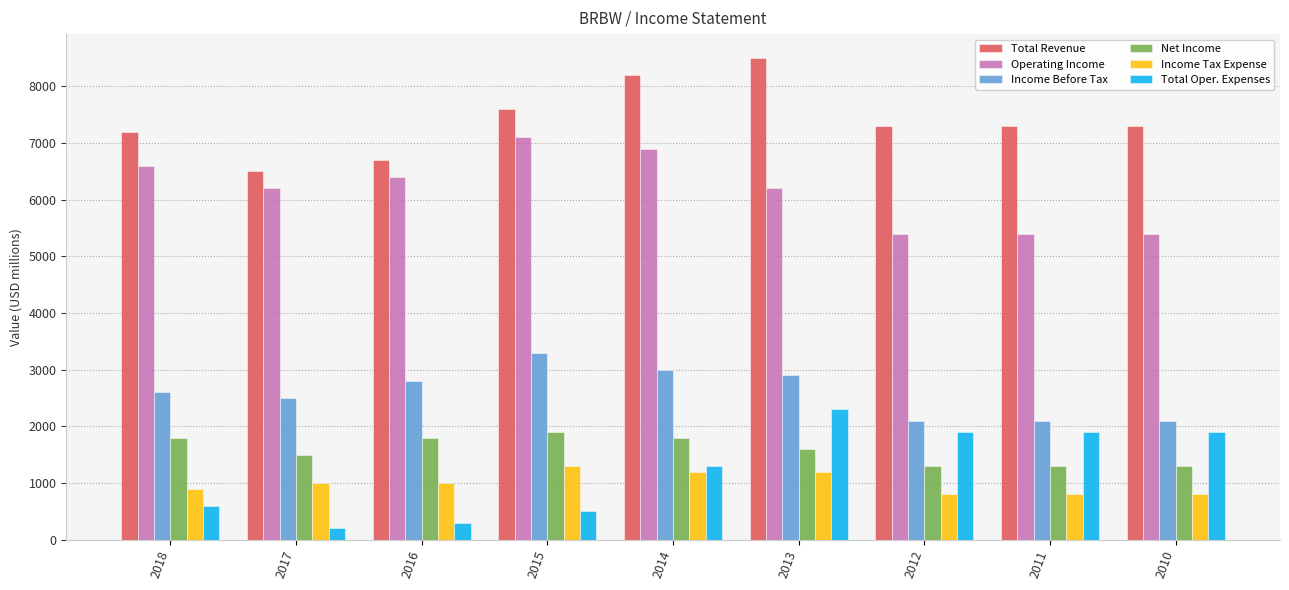

What is the value of the Operating Income bar at the 4th from the left?

7100